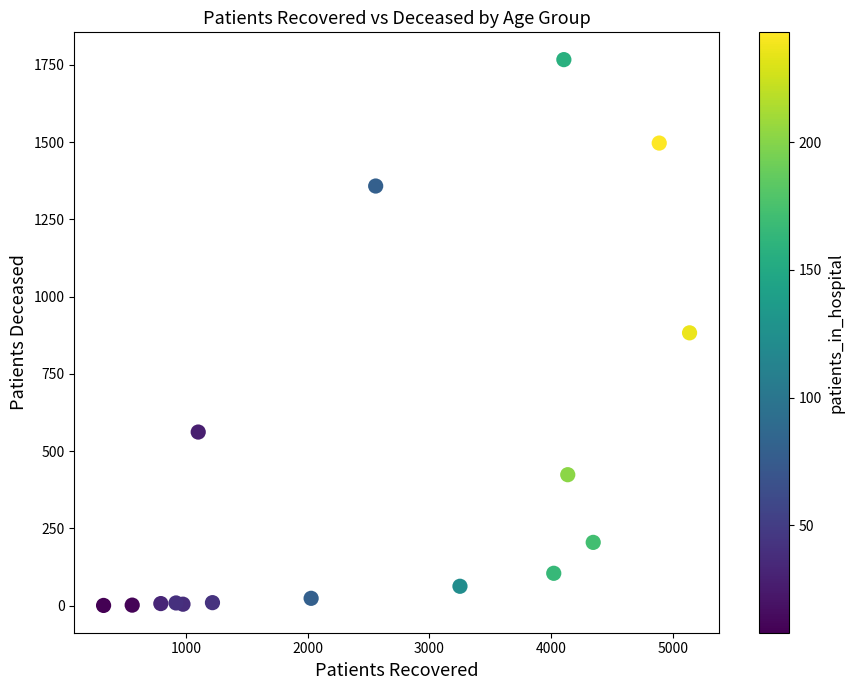

What is the range of Y values (max minus min)?

1766